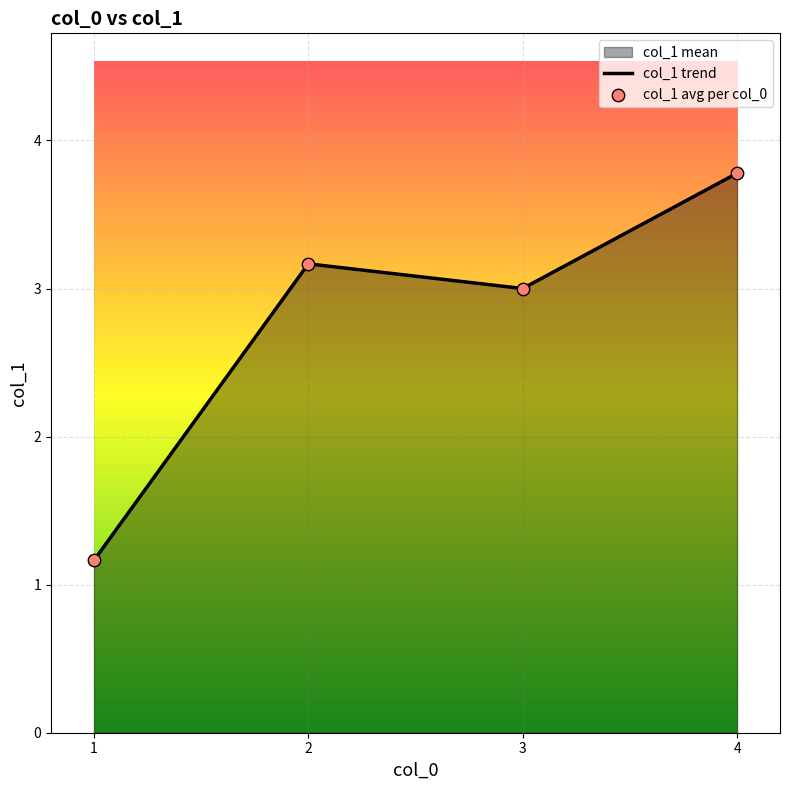

What is the maximum value for col_1 trend?

3.8